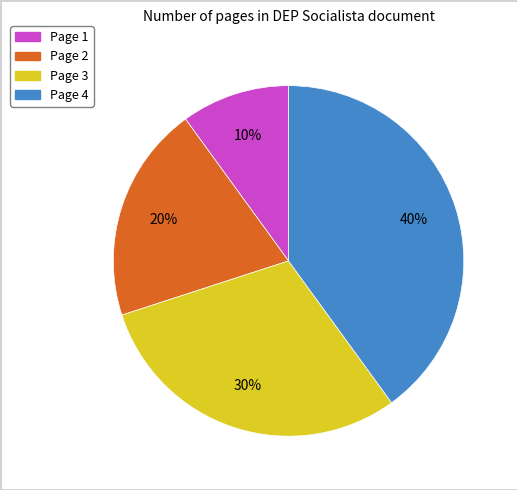

Which slice is the largest?

Page 4